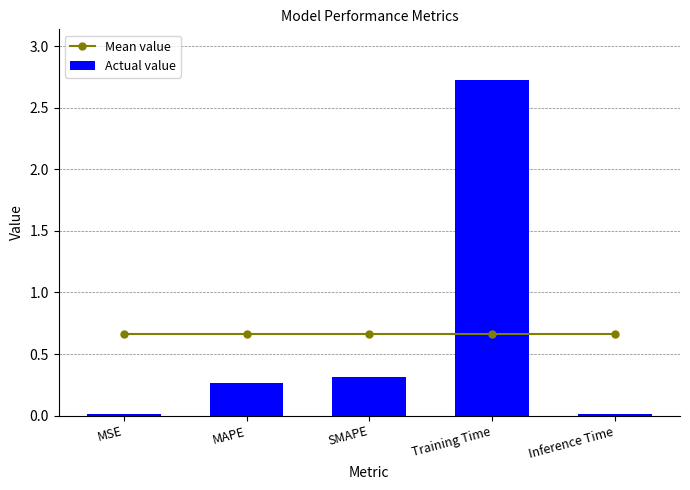

What is the sum of all Actual value values?

3.3